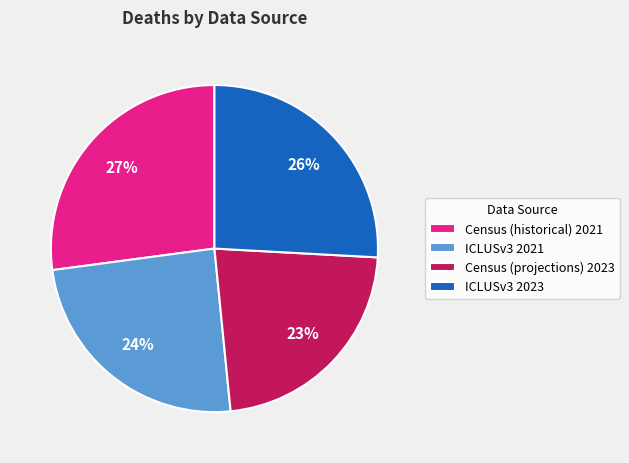

Which has a higher value, Census (historical) 2021 or ICLUSv3 2021?

Census (historical) 2021